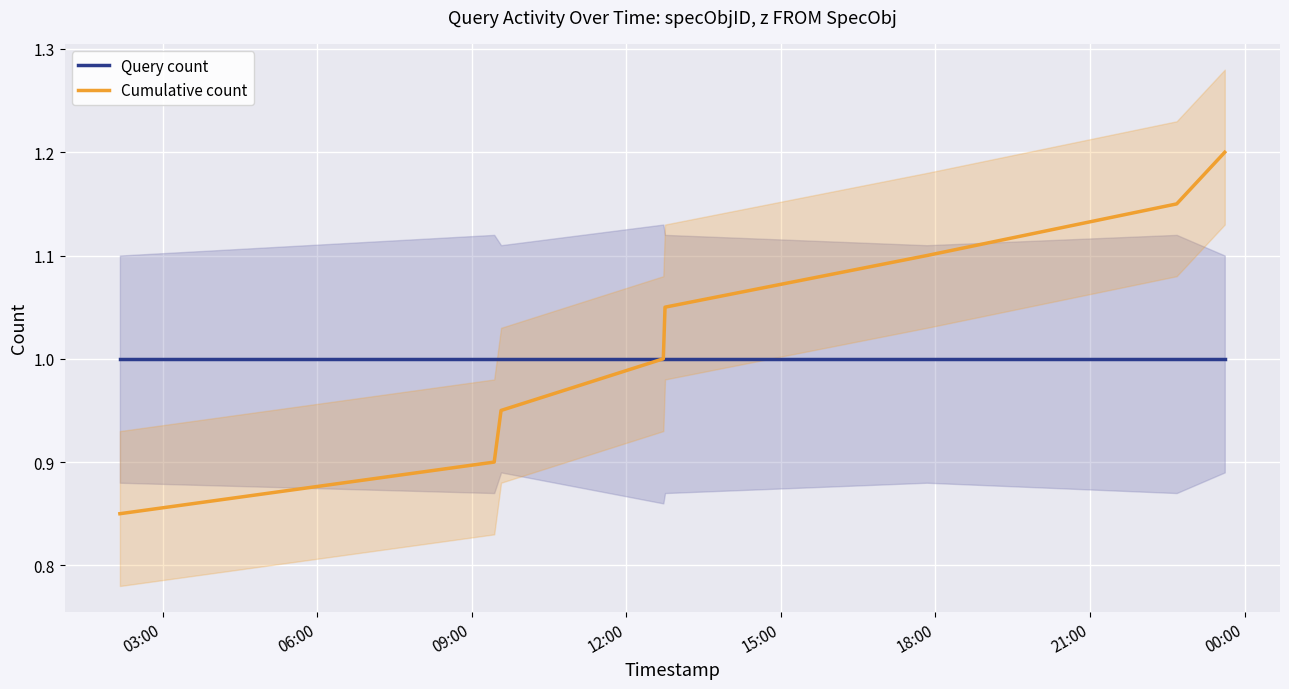

What are all the series names shown in the legend?

Query count, Cumulative count